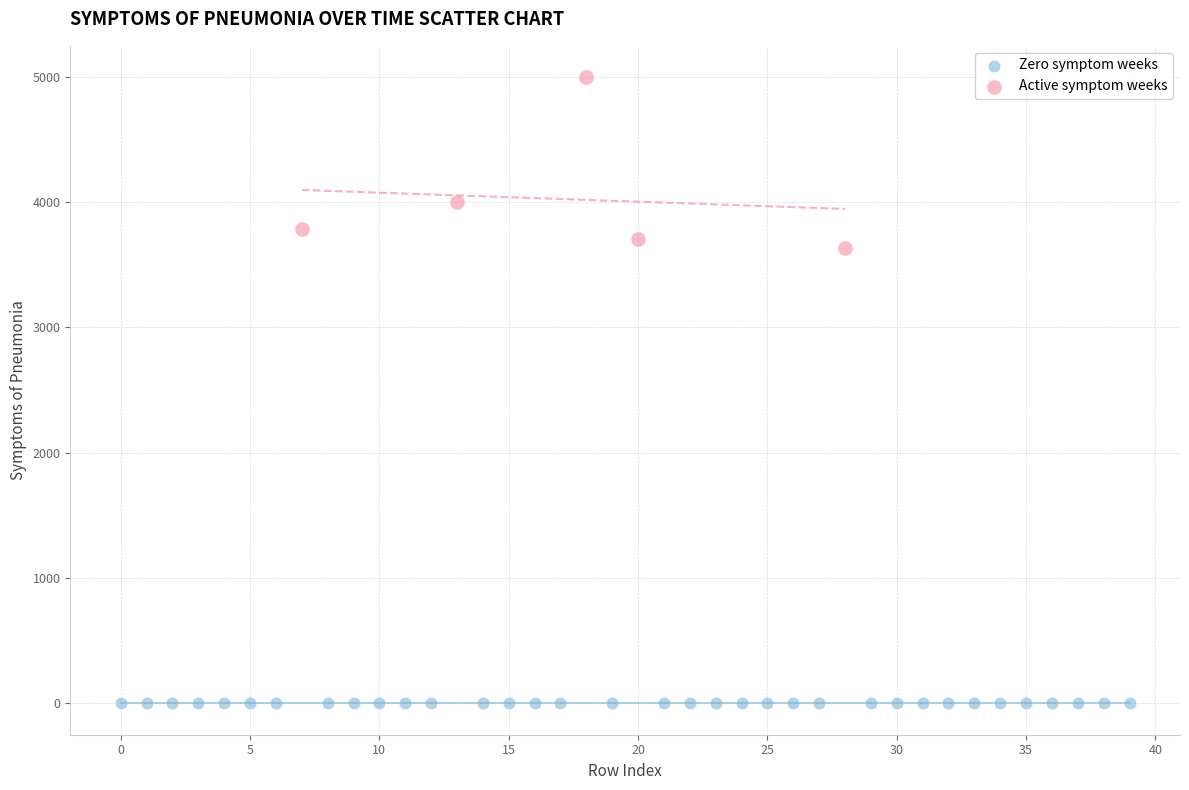

Which series reaches the minimum Y coordinate?

Zero symptom weeks